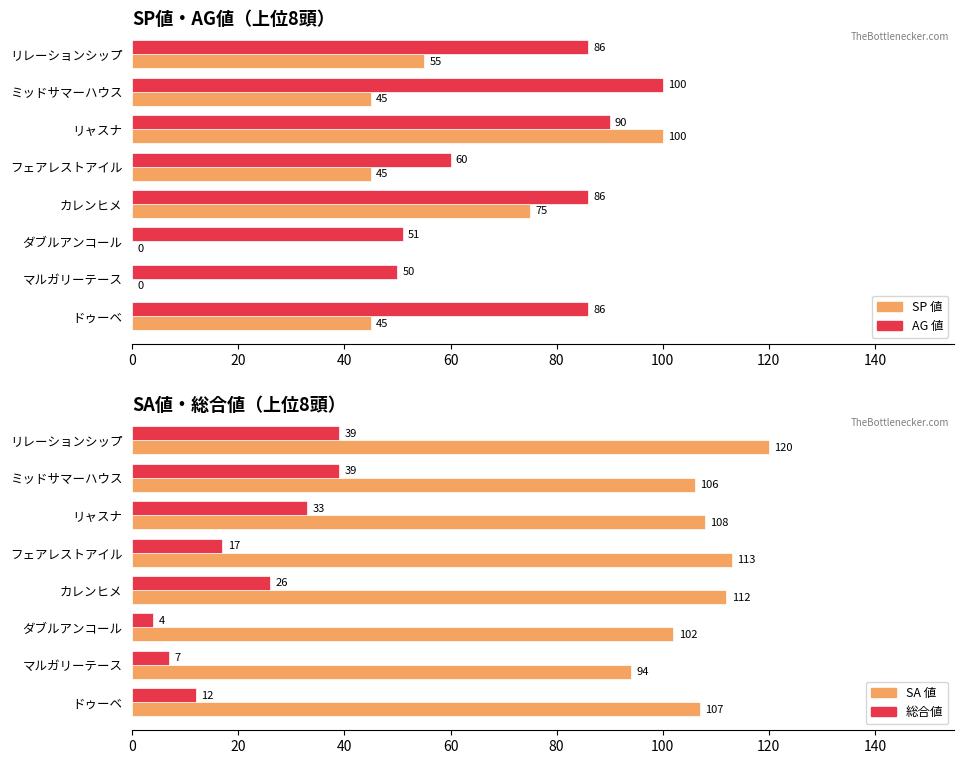

What is the total value across all series at リャスナ?

331